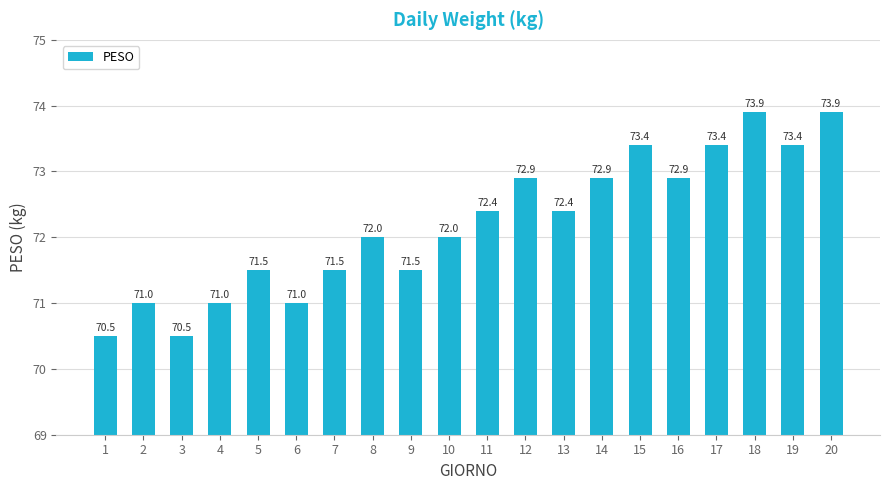

How many data points are less than 72?

8